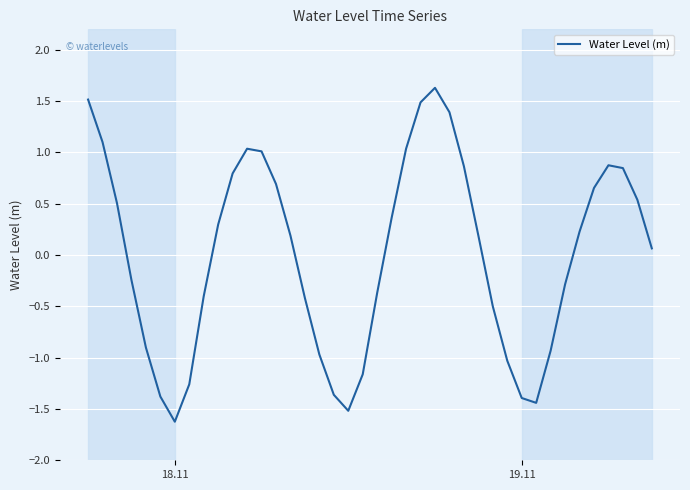

What is the maximum value shown in the chart?

1.6